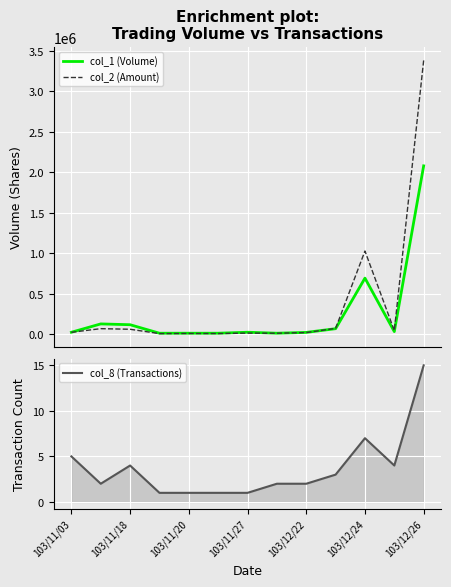

Is this an area chart (filled region under the line)?

No